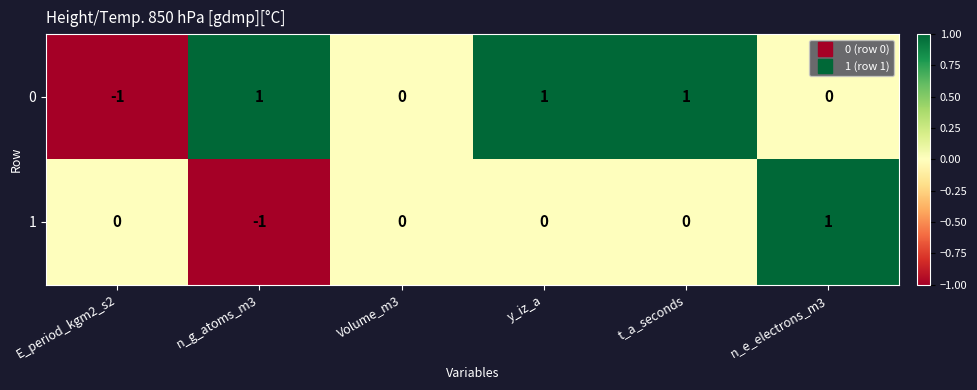

How many 1 values are between 0 and 1?

5